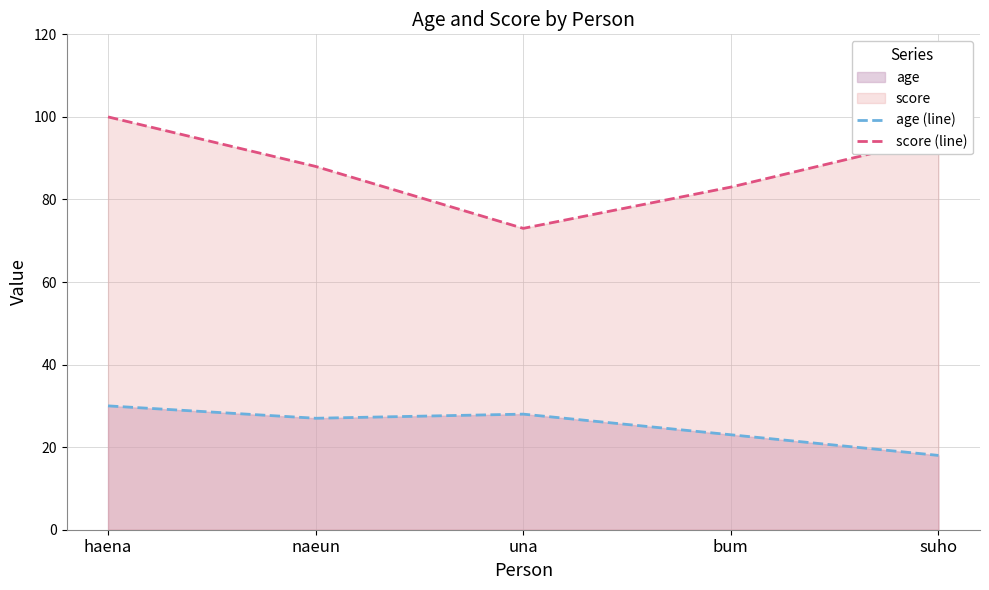

True or false: score (line) and age (line) cross at least once.

False